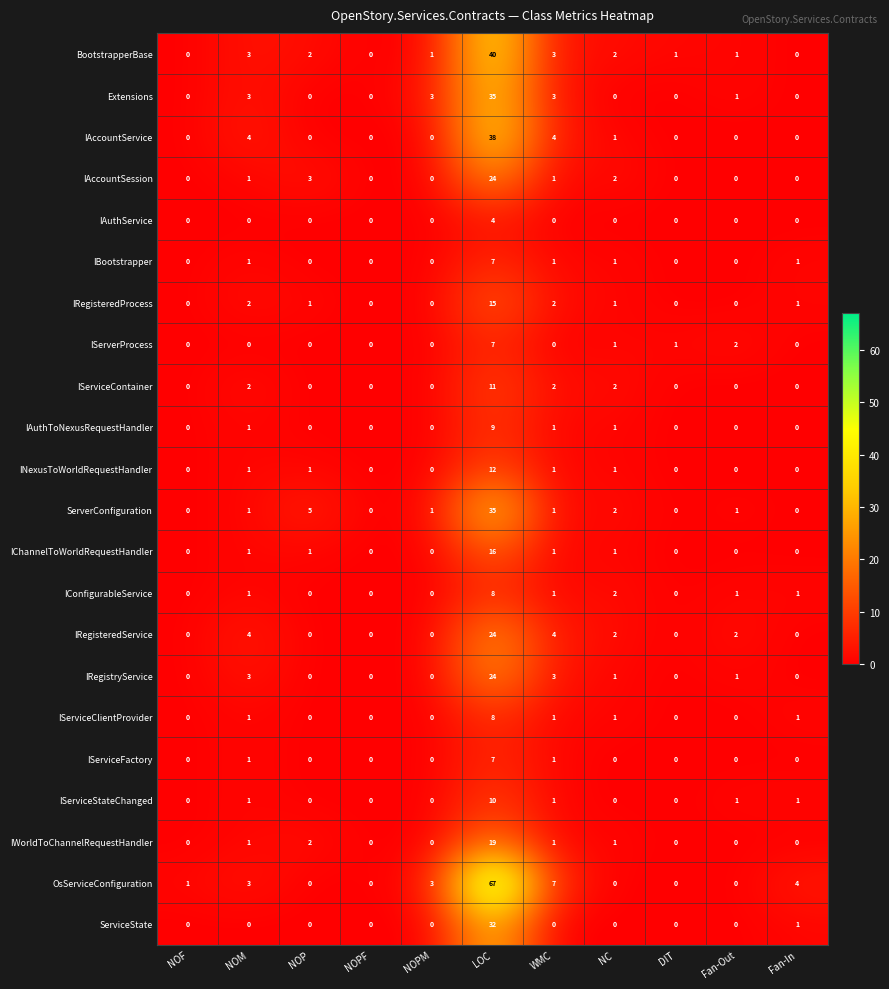

Which series has the largest range (max minus min)?

OsServiceConfiguration